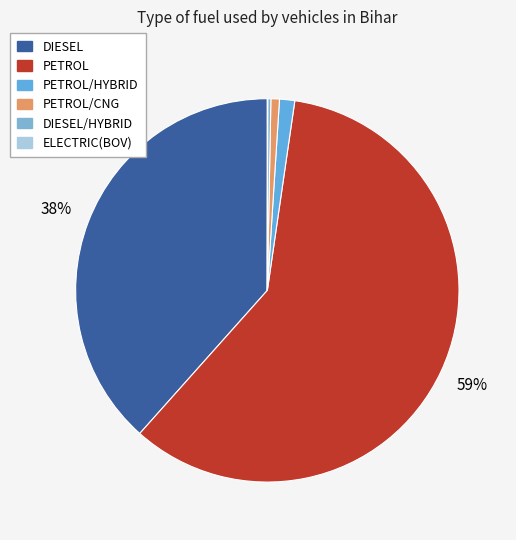

Count the number of slices in the pie.

6